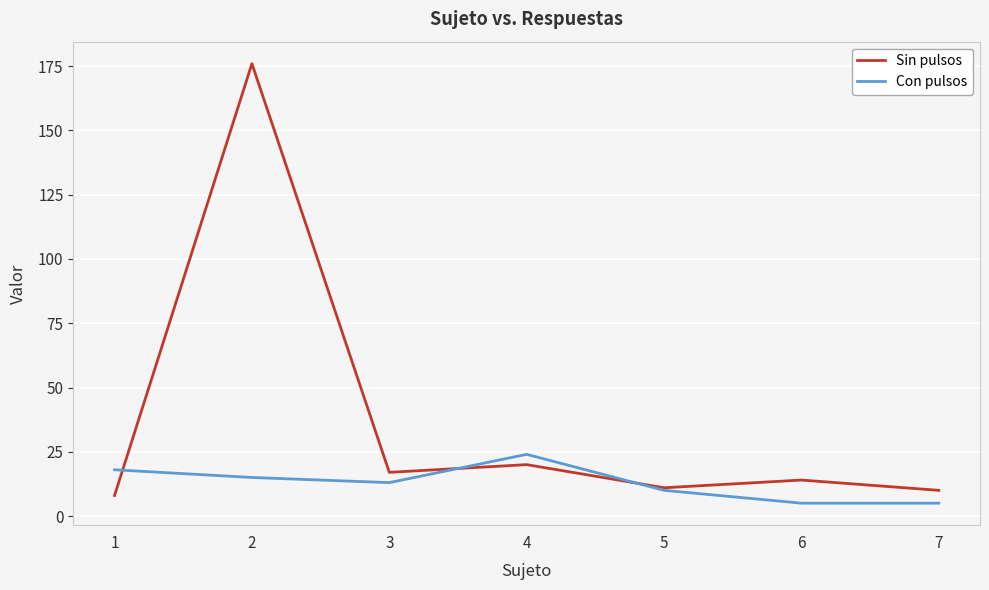

At how many categories does at least one series exceed 155?

1